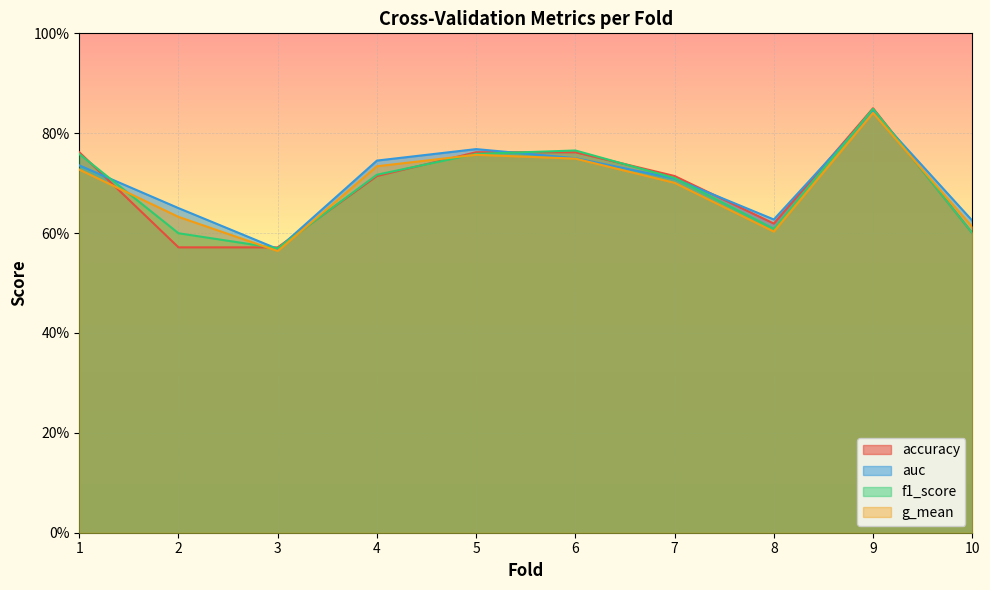

What is the value of the auc point at the 10th from the left?

0.6